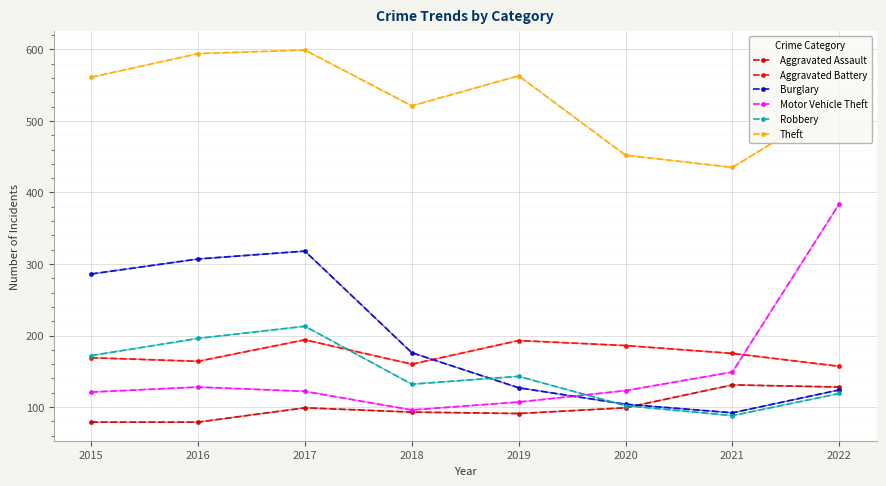

At which category does the chart reach its peak across all series?

2017